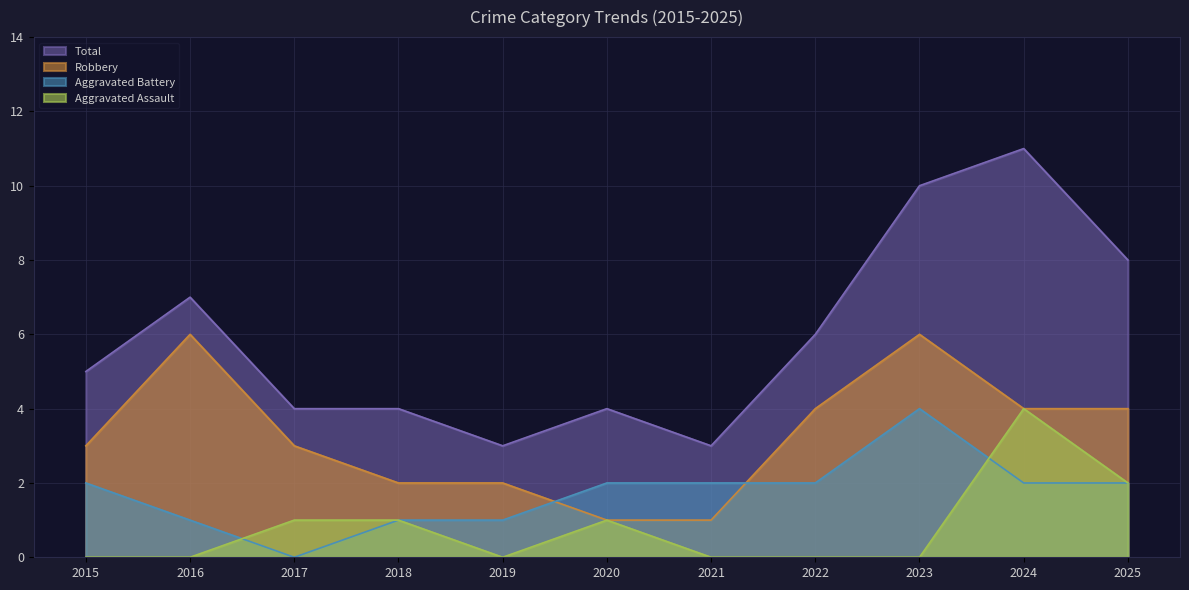

Is the value of Robbery at 2019 greater than the value of Total at 2020?

No